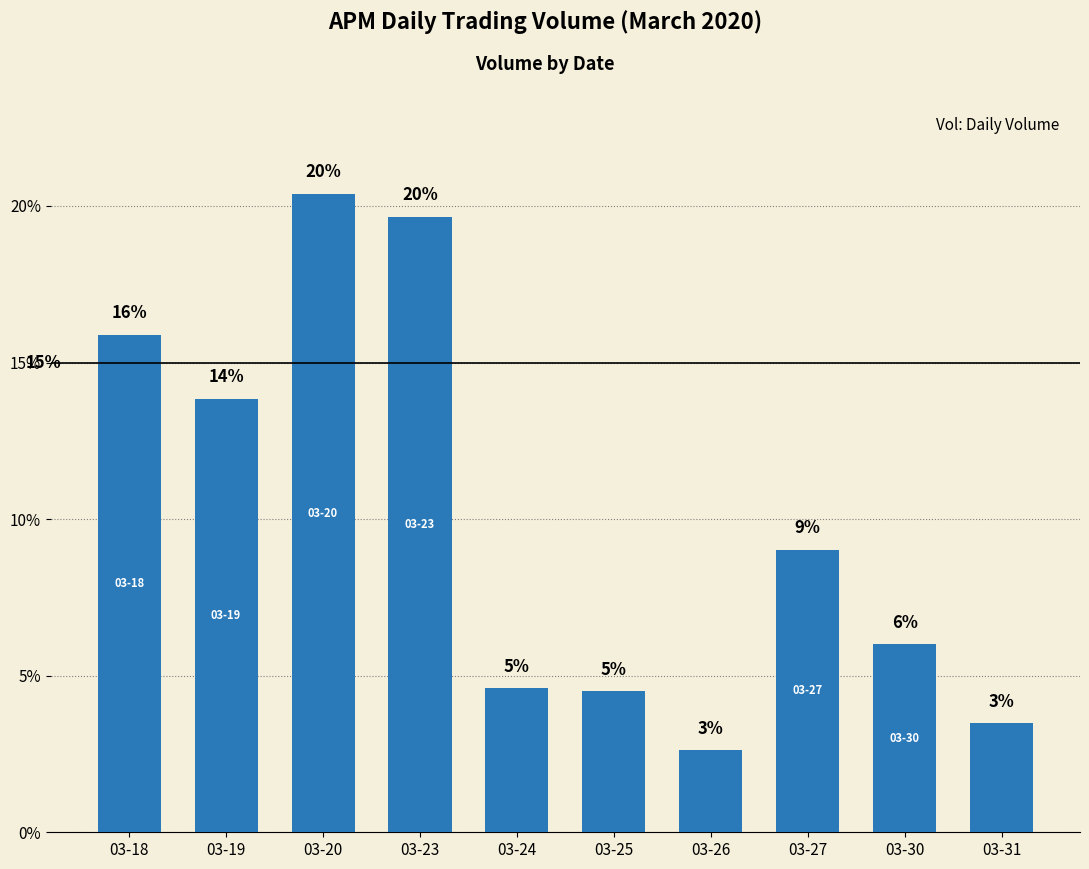

List the labels in order of value, smallest first.

03-26, 03-31, 03-25, 03-24, 03-30, 03-27, 03-19, 03-18, 03-23, 03-20